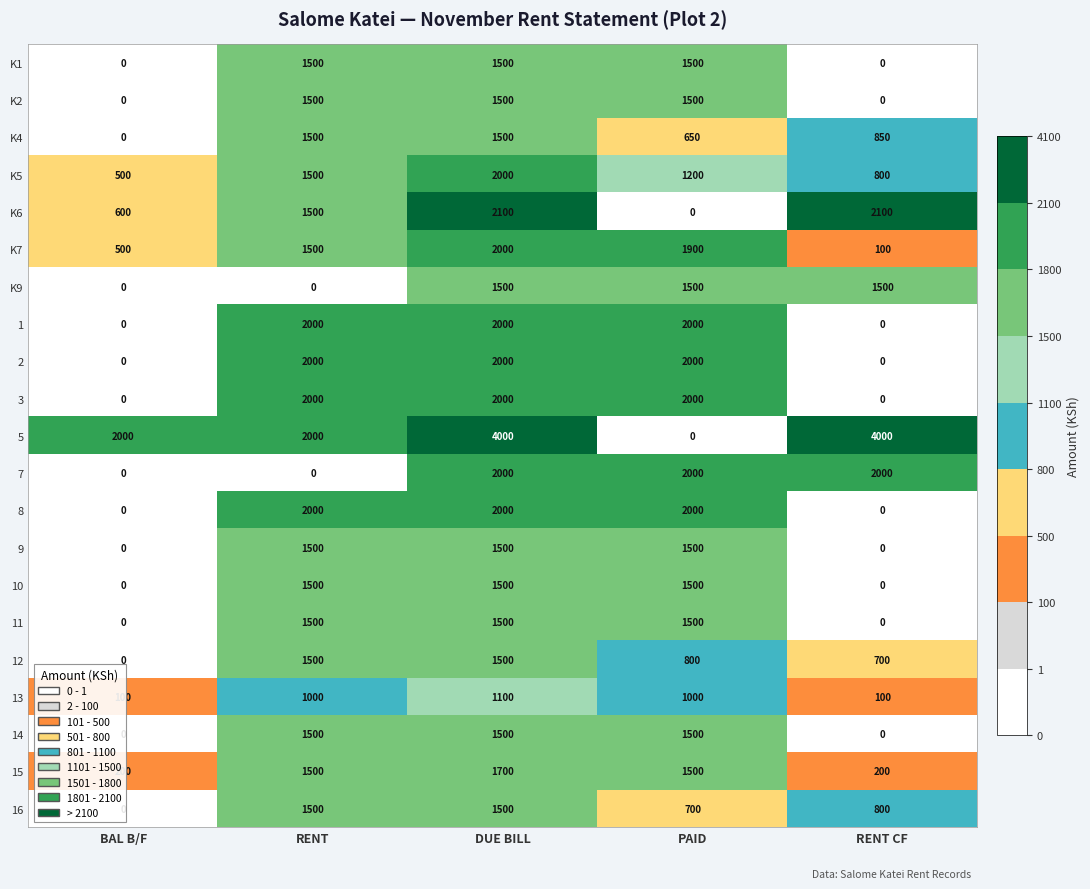

What is the approximate value of 13 at BAL B/F, to the nearest 100?

100